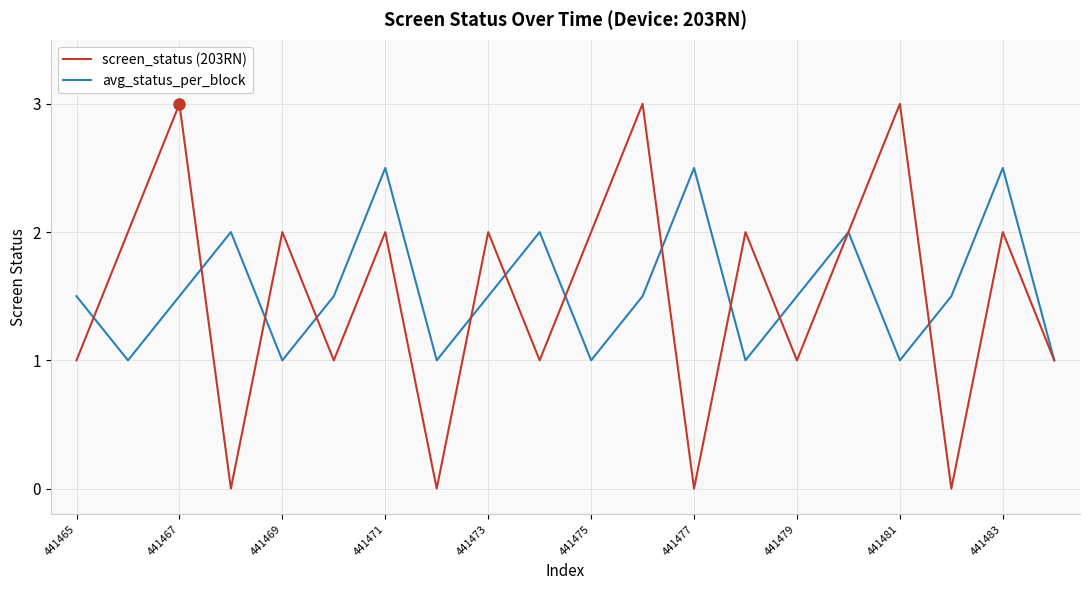

True or false: avg_status_per_block and screen_status (203RN) cross at least once.

True